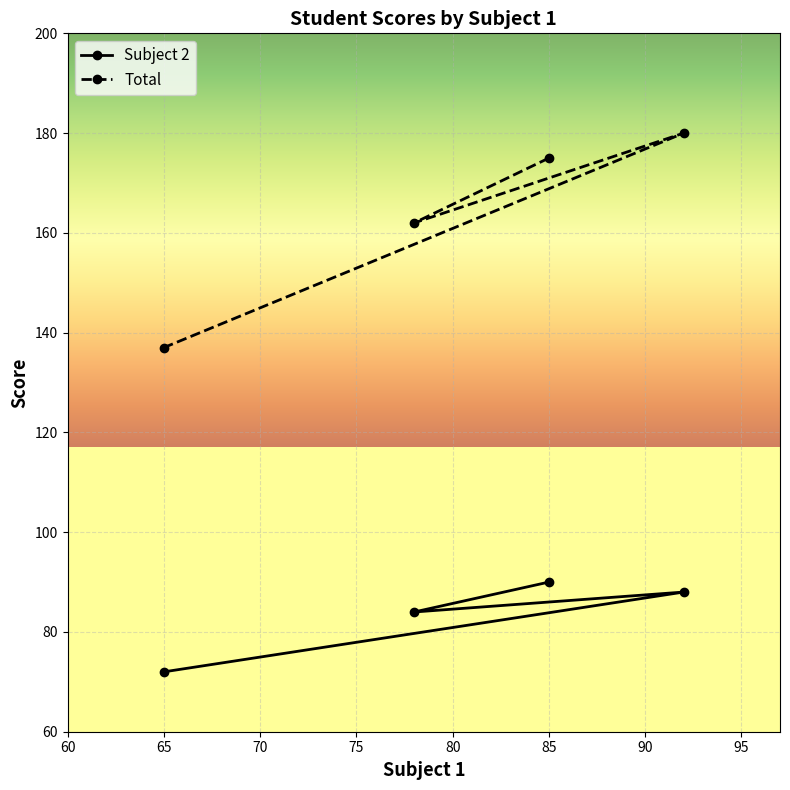

What is the maximum value shown in the chart?

180